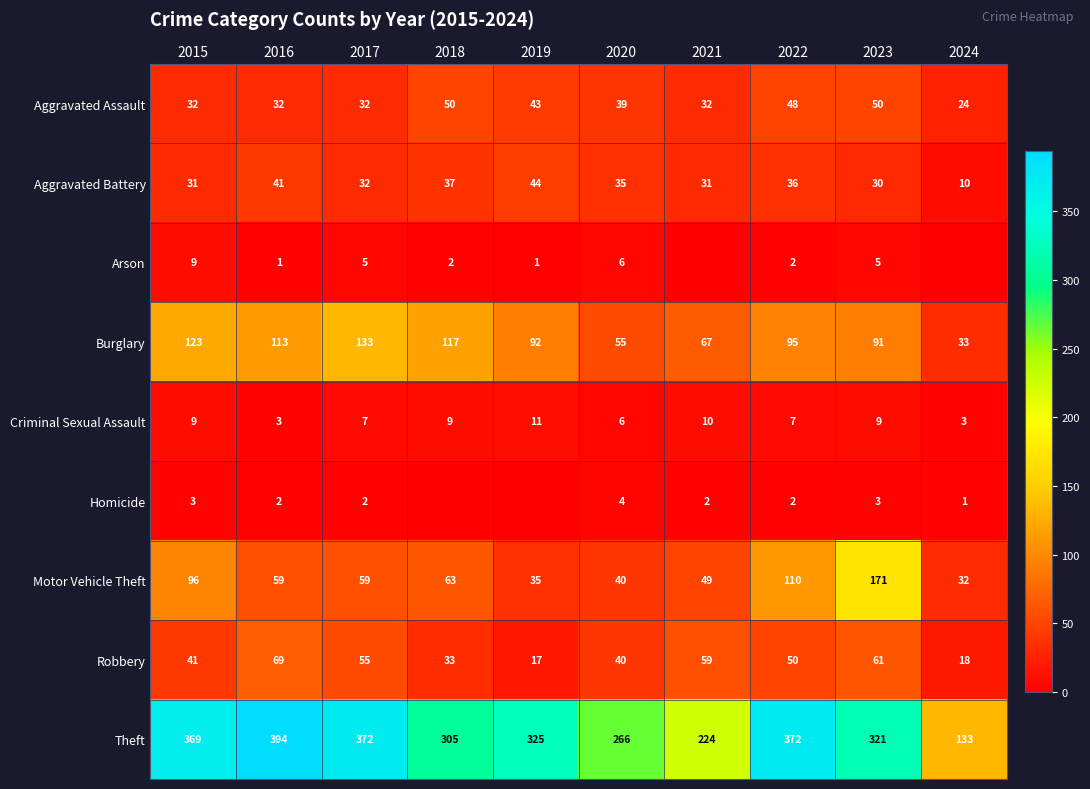

Between 2023 and 2017, which is larger?

2023